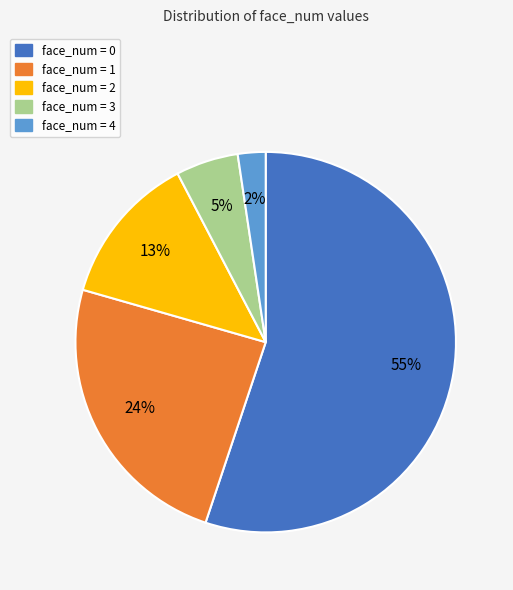

Does any single category account for the majority?

Yes